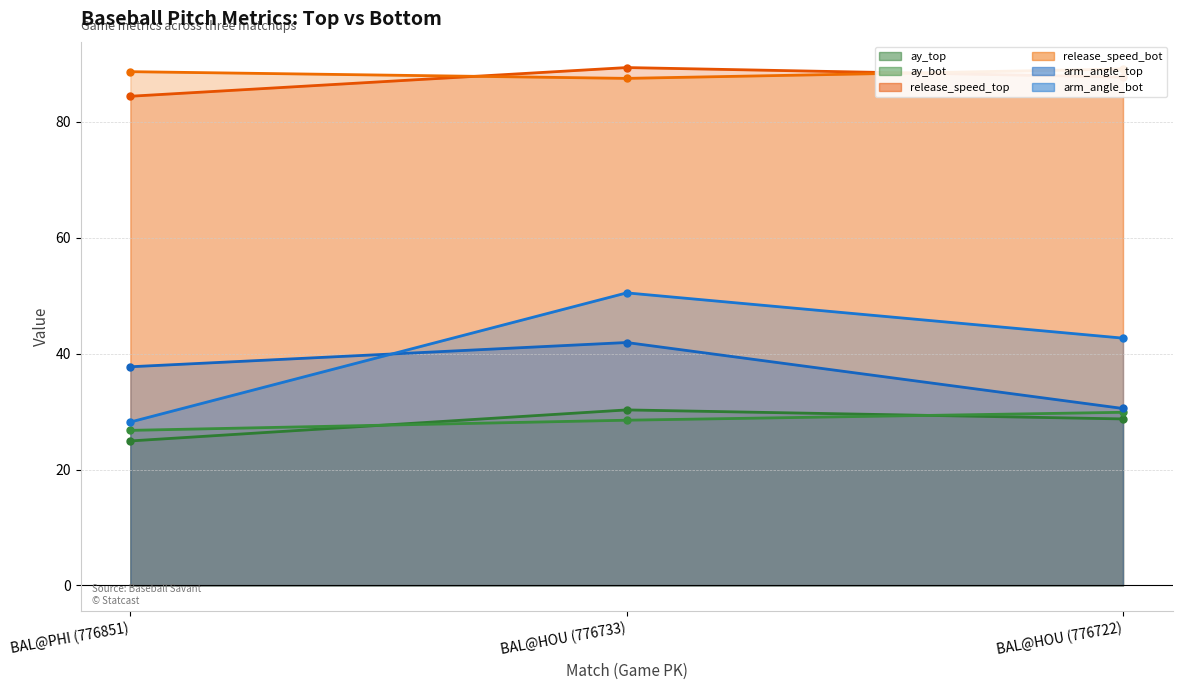

Rank the series at BAL@HOU (776722) from highest to lowest value.

release_speed_bot, release_speed_top, arm_angle_bot, arm_angle_top, ay_bot, ay_top